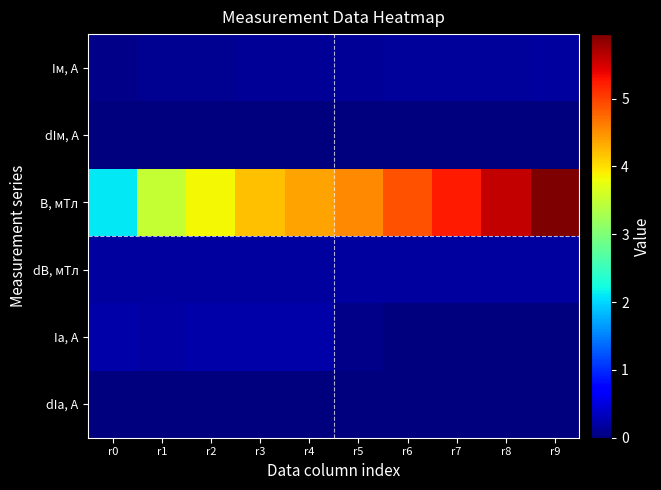

Rank the series at r1 from highest to lowest value.

B, мТл, Iа, А, dB, мТл, Iм, А, dIм, А, dIа, А